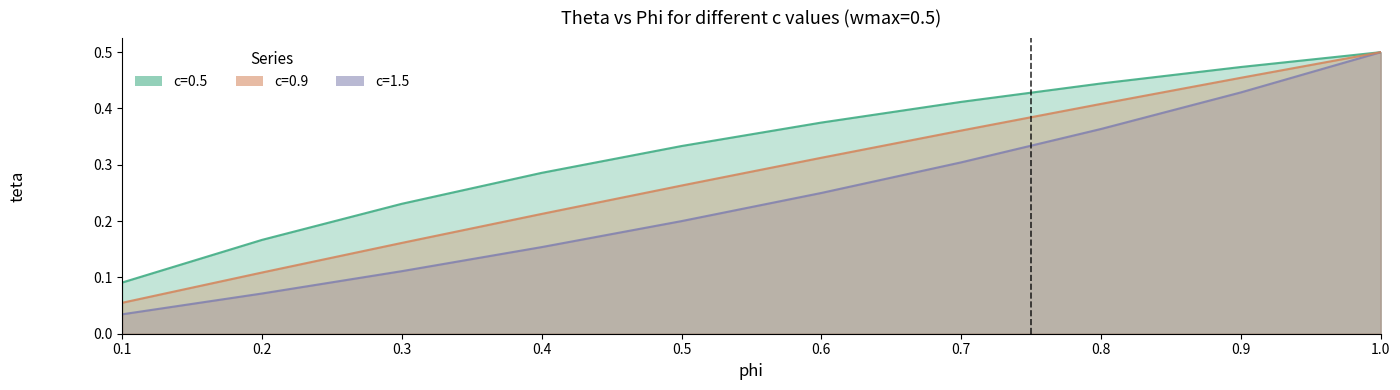

The value of c=0.9 at 0.9 is 0.5. True or false?

True